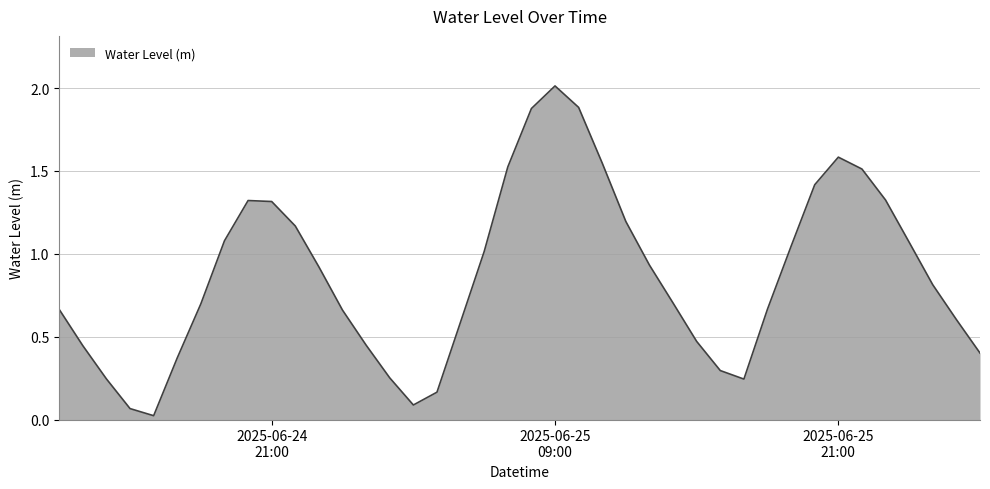

What is the maximum value shown in the chart?

2.0